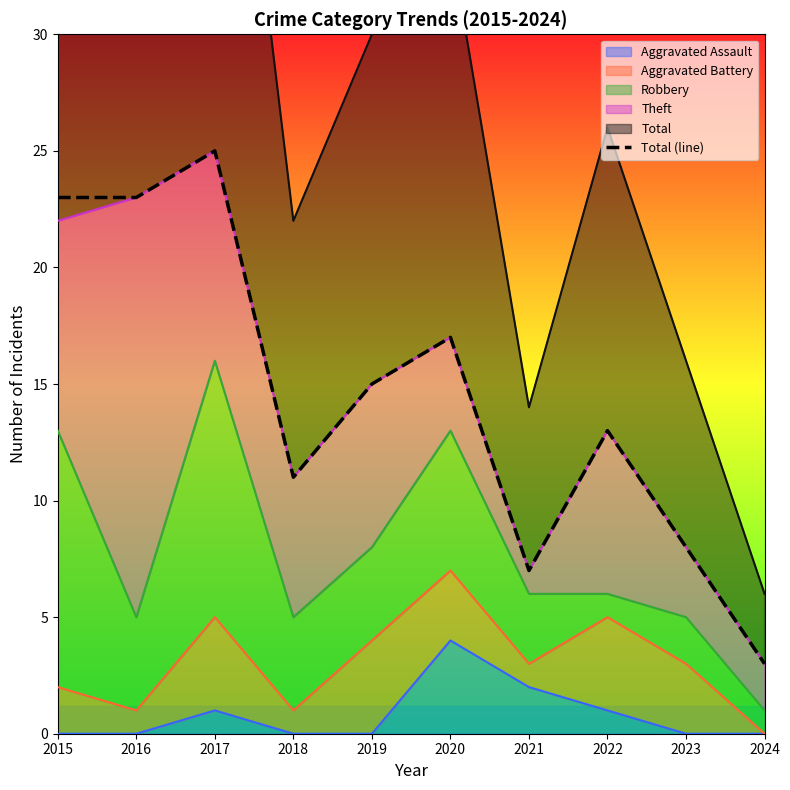

Count the number of categories in the chart.

10